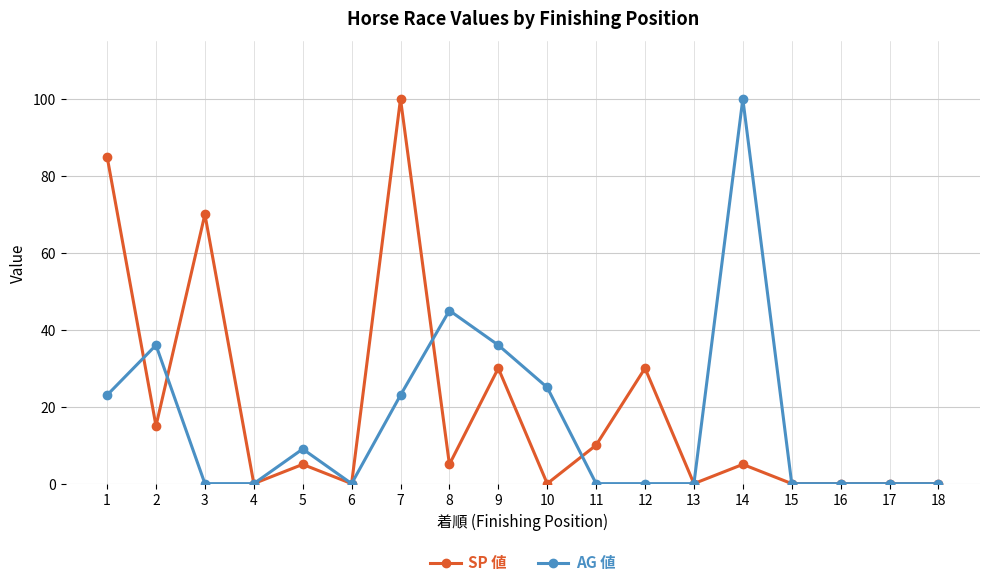

What is the highest value of the AG 値 series?

100